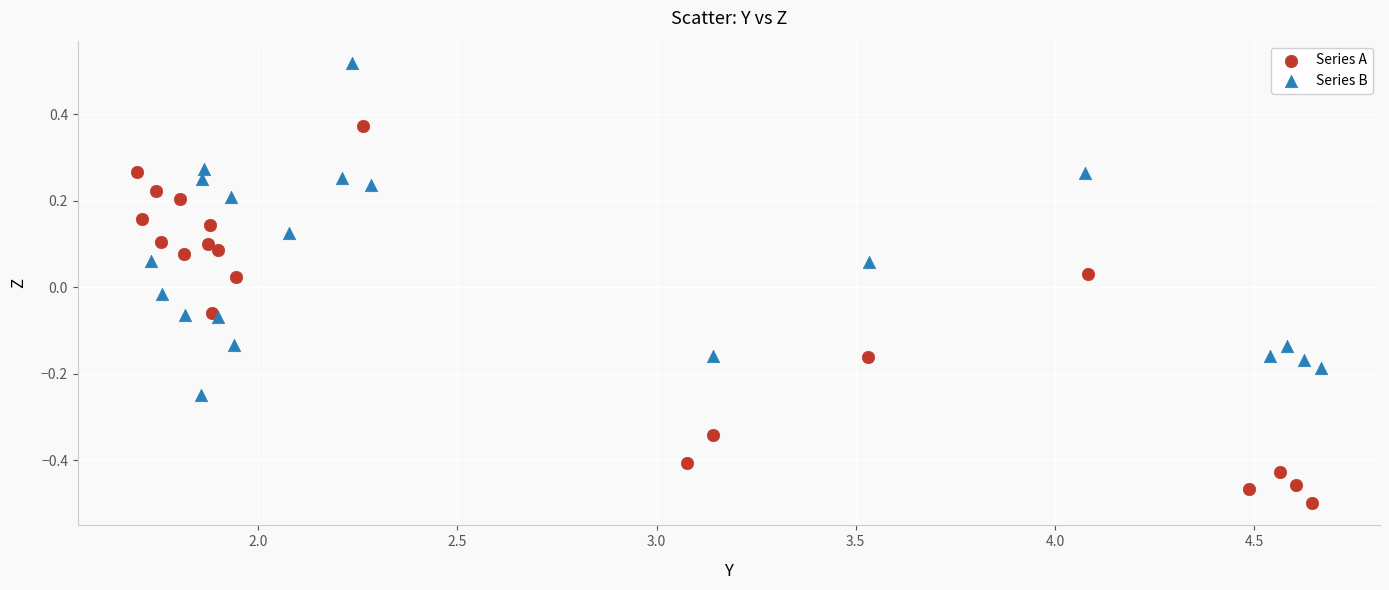

Which series contains the highest Y value?

Series B